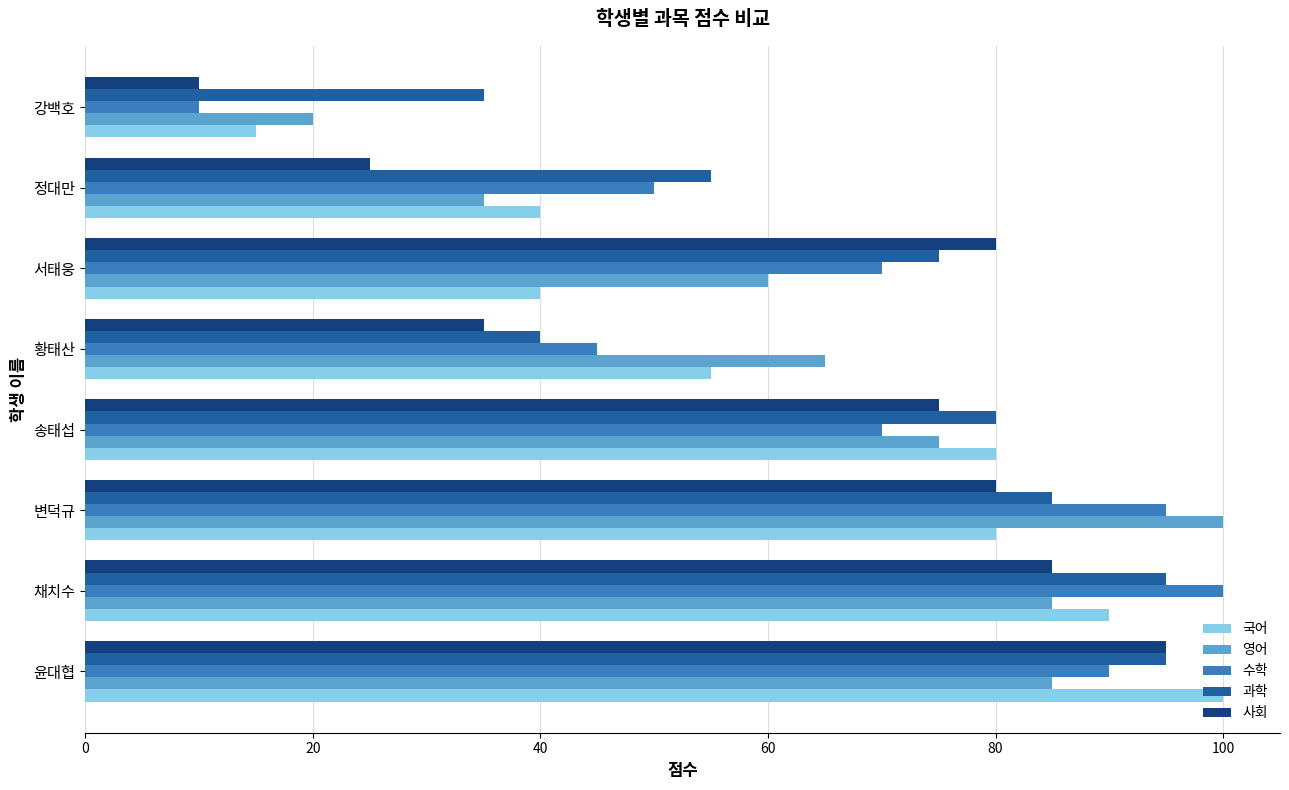

What is the maximum value shown in the chart?

100